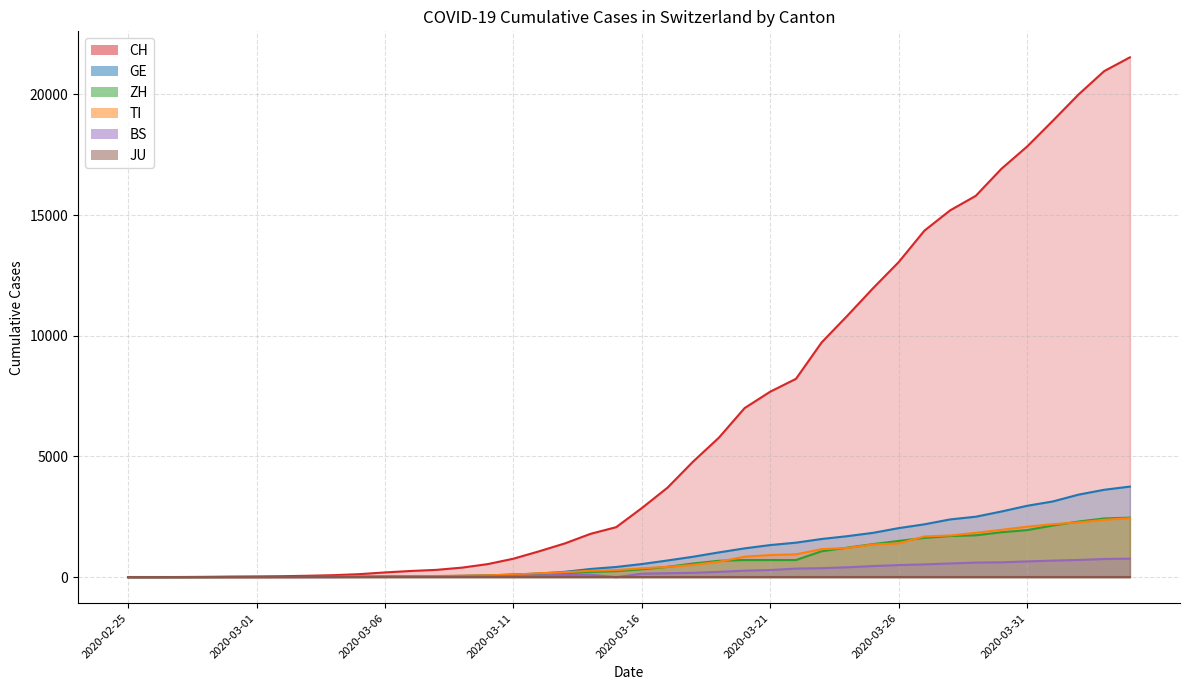

Where is GE nearest to the value 1876?

2020-03-25